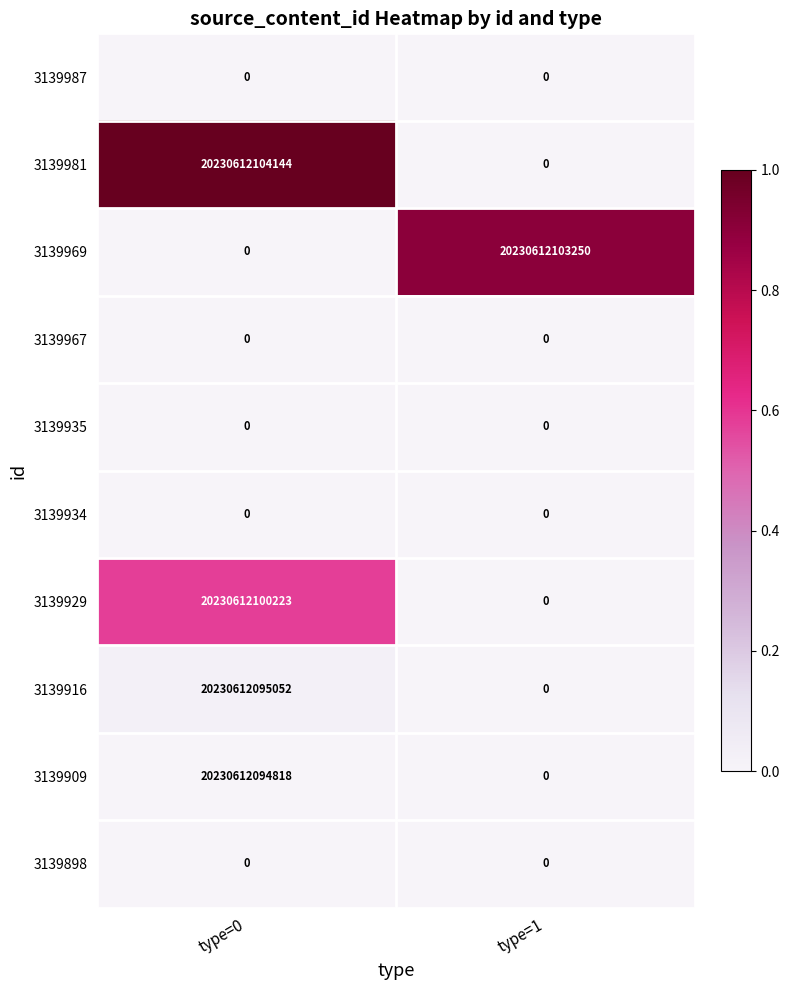

At which category is the sum across all series the highest?

type=0